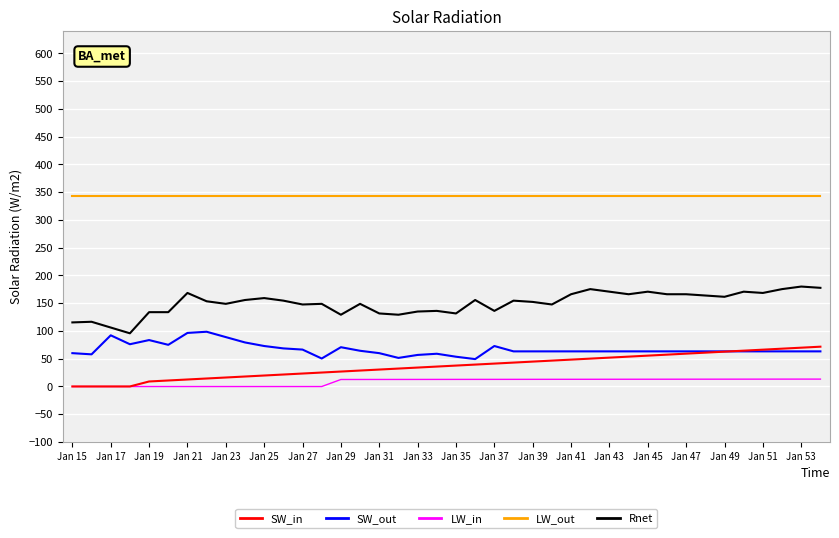

What are all the series names shown in the legend?

SW_in, SW_out, LW_in, LW_out, Rnet